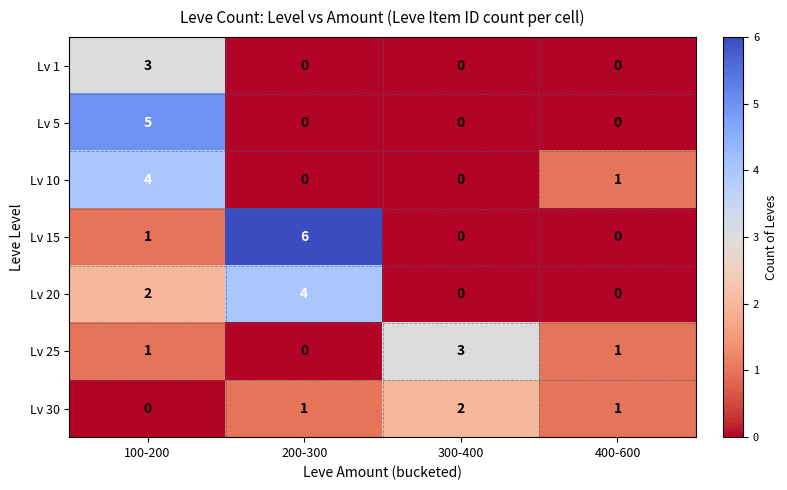

Reading left to right, extract all data points from this chart.

Lv 1: 3	0	0	0
Lv 5: 5	0	0	0
Lv 10: 4	0	0	1
Lv 15: 1	6	0	0
Lv 20: 2	4	0	0
Lv 25: 1	0	3	1
Lv 30: 0	1	2	1